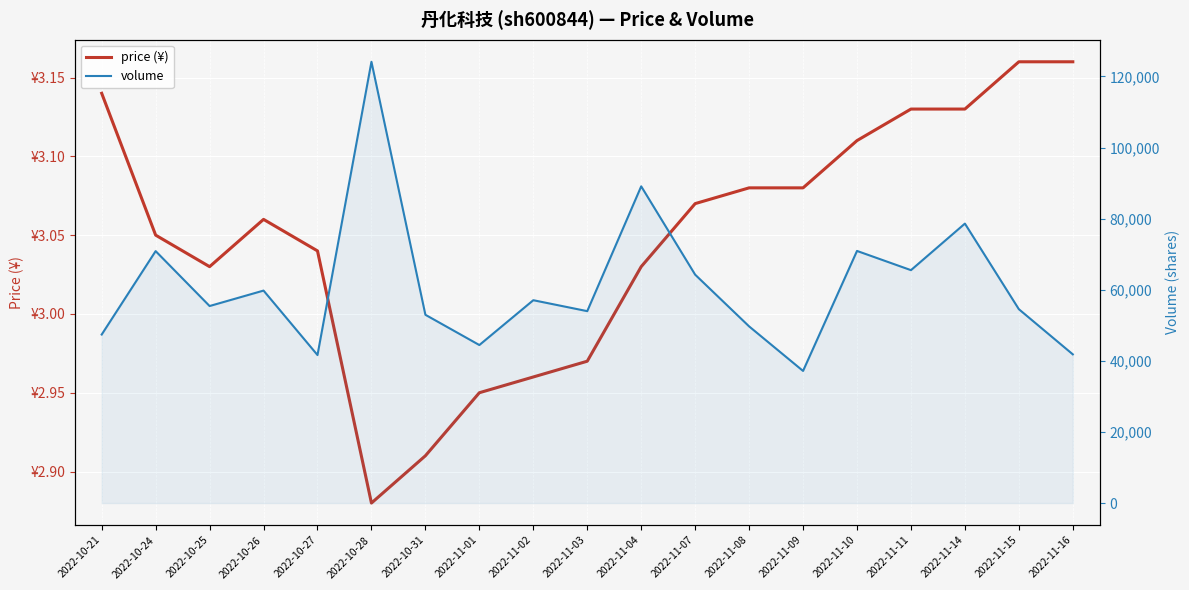

List the labels in order of price (¥) value, largest first.

2022-11-15, 2022-11-16, 2022-10-21, 2022-11-11, 2022-11-14, 2022-11-10, 2022-11-08, 2022-11-09, 2022-11-07, 2022-10-26, 2022-10-24, 2022-10-27, 2022-10-25, 2022-11-04, 2022-11-03, 2022-11-02, 2022-11-01, 2022-10-31, 2022-10-28